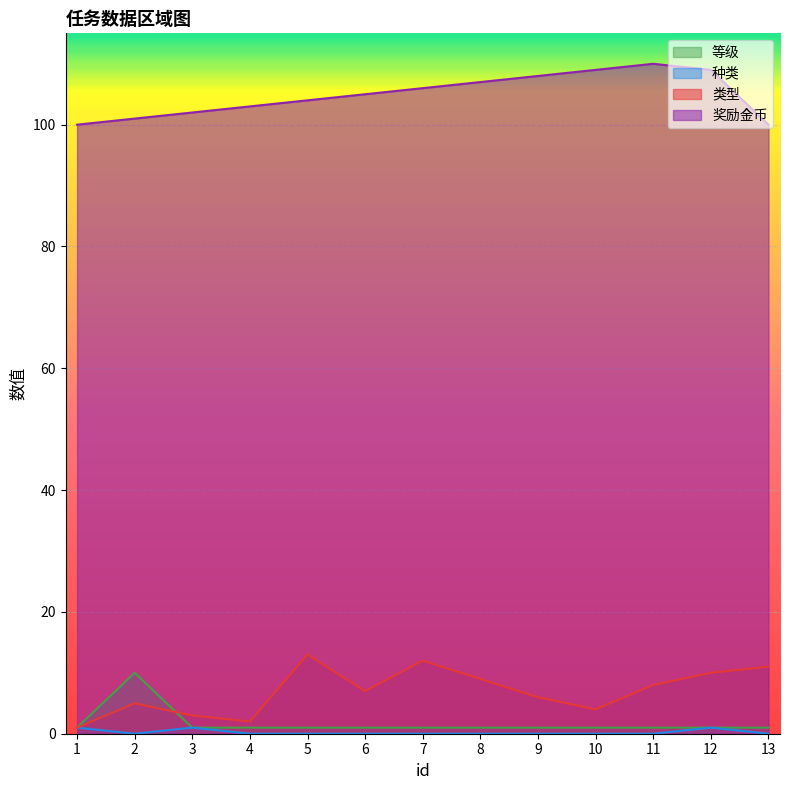

What is the difference between the maximum and second lowest values in the 奖励金币 series?

10